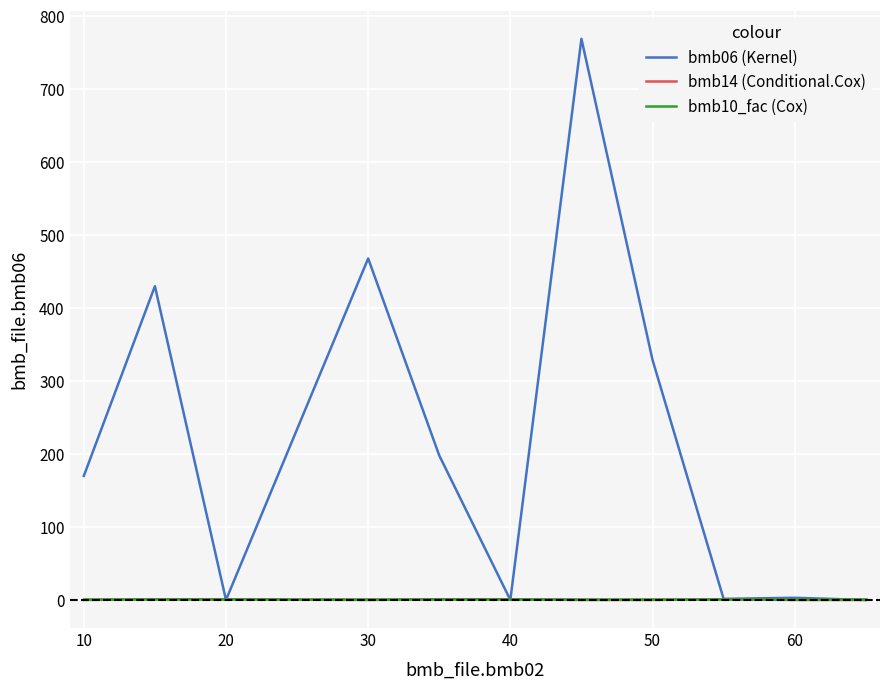

Which series has the largest total across all categories?

bmb06 (Kernel)